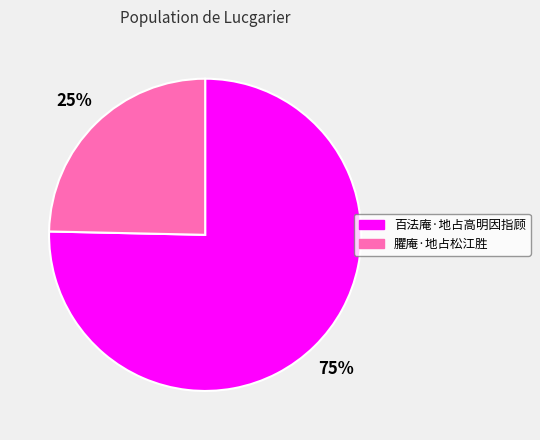

To the nearest percent, what percentage of the pie is 百法庵·地占高明因指顾?

75%